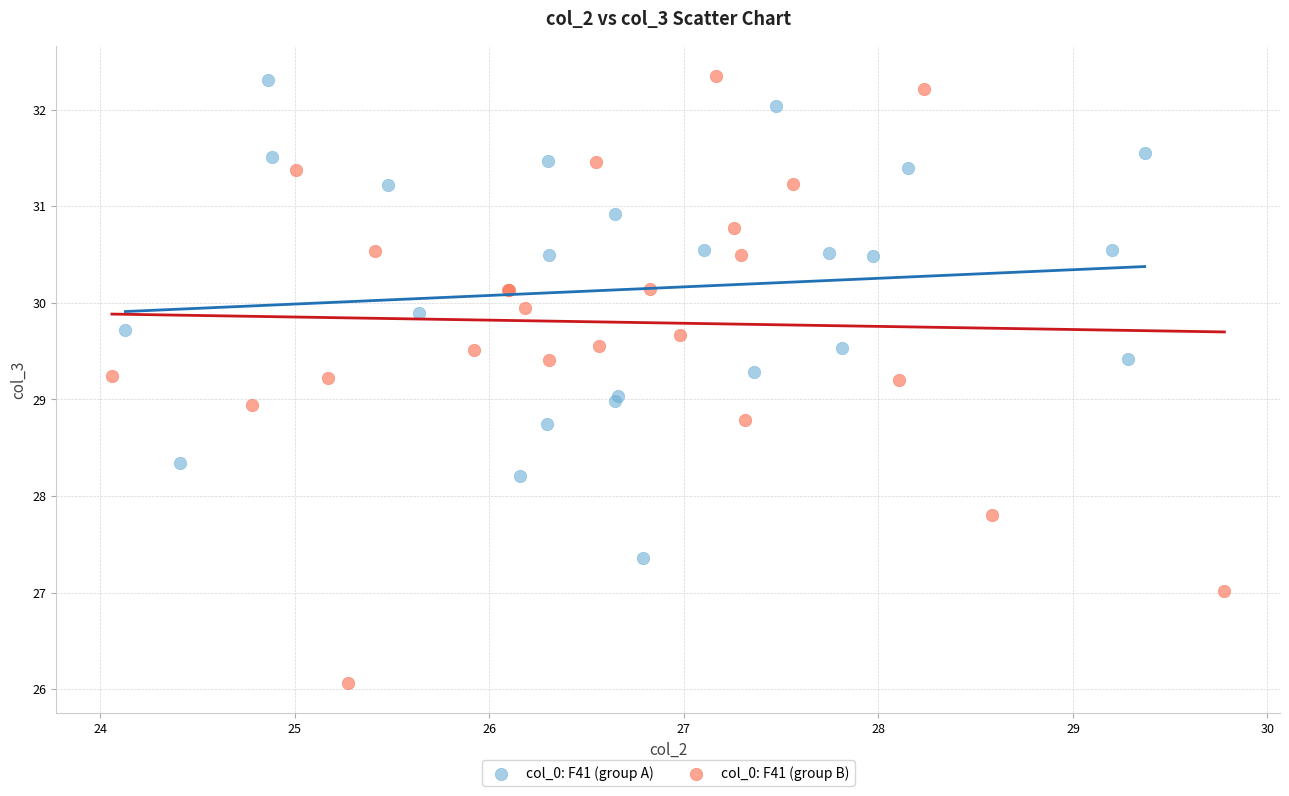

Which series contains the lowest Y value?

col_0: F41 (group B)